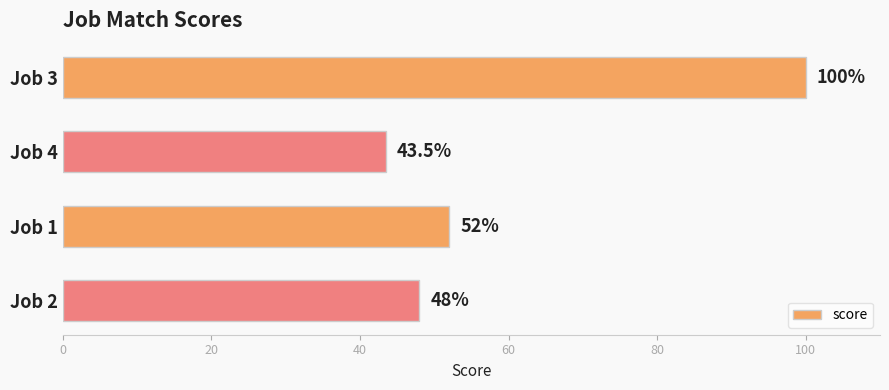

What is the difference between the maximum and second lowest values?

52.0